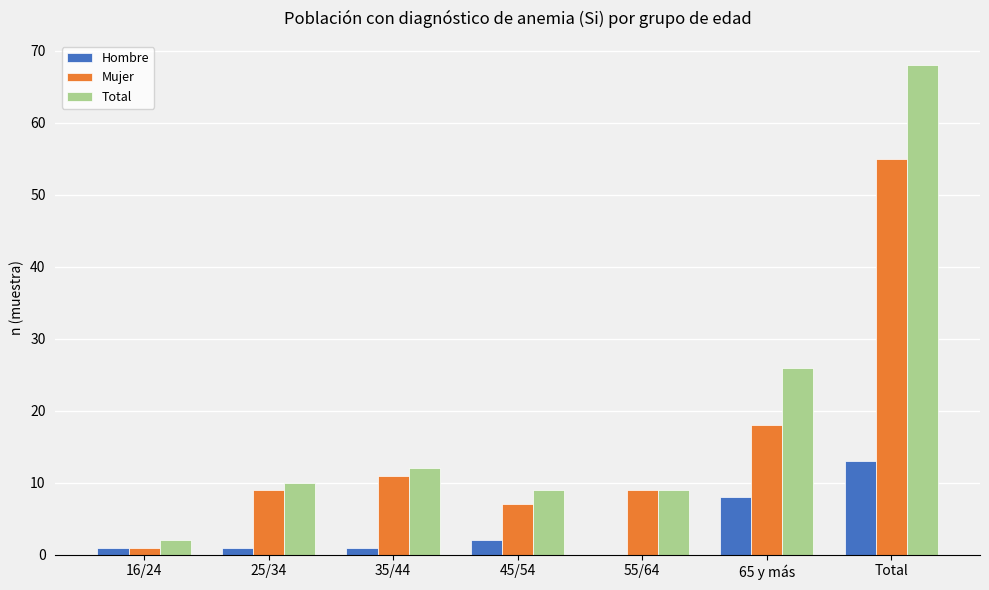

What is the average value of the Mujer series?

16